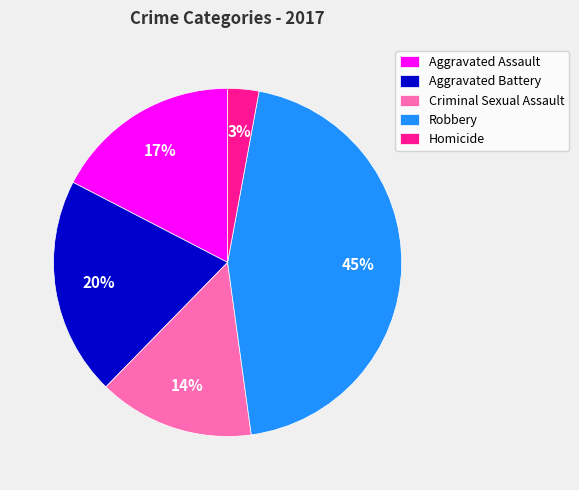

True or false: Aggravated Battery accounts for 20% of the total.

True